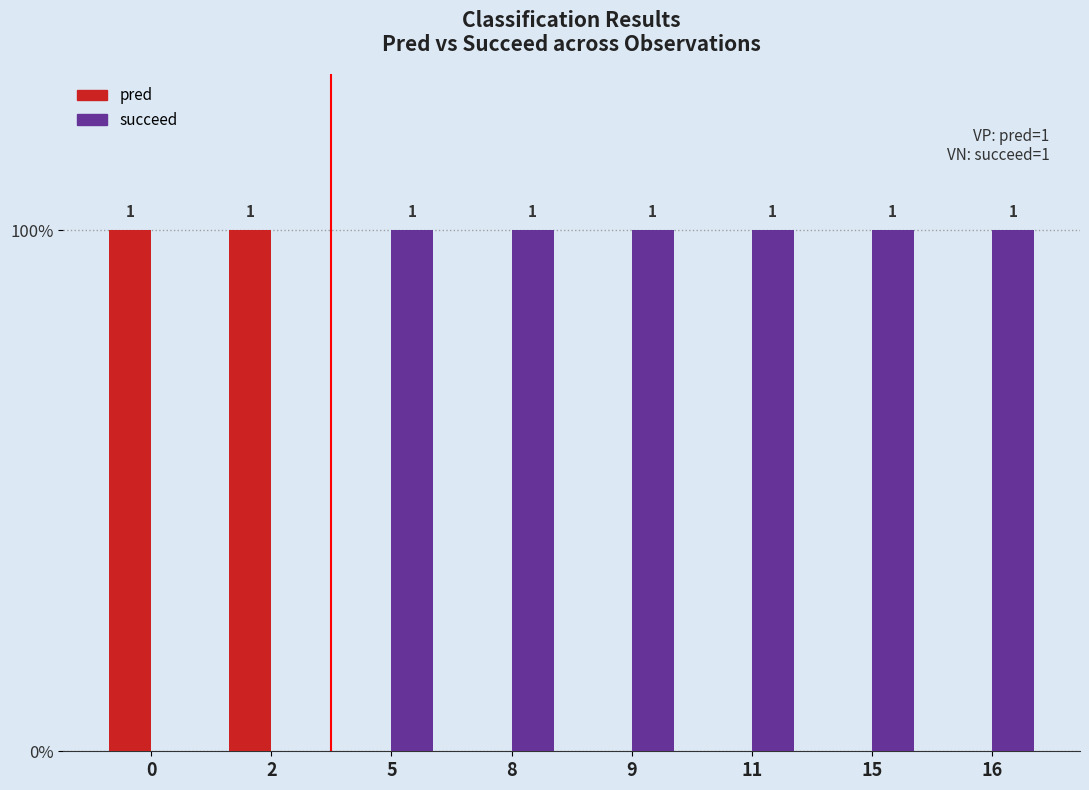

What are all the series names shown in the legend?

pred, succeed